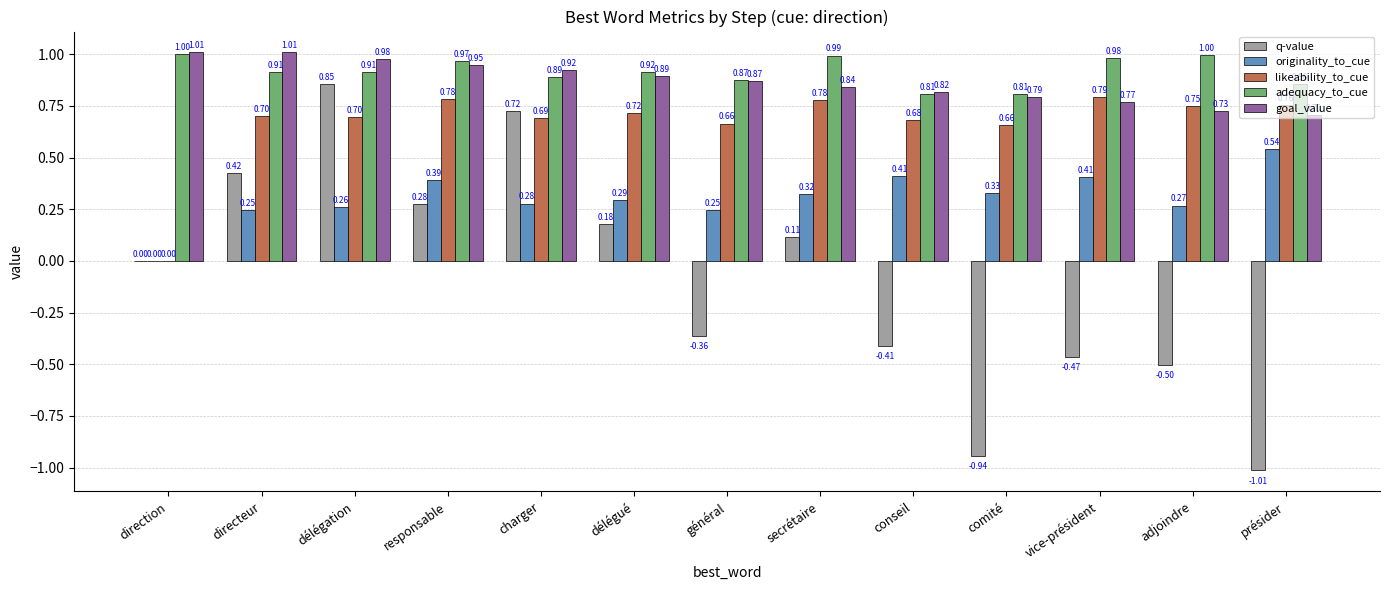

The value of goal_value at délégation is 0.6. True or false?

False